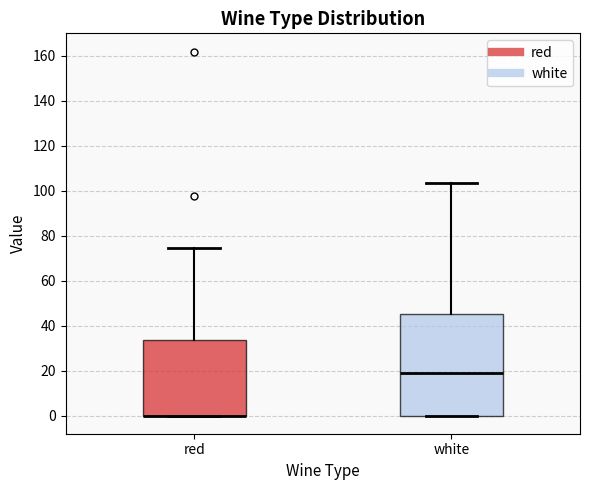

Where is the upper edge of the box for red on the y-axis? The values are not printed on the chart, so give them approximately, as read against the axis.

34